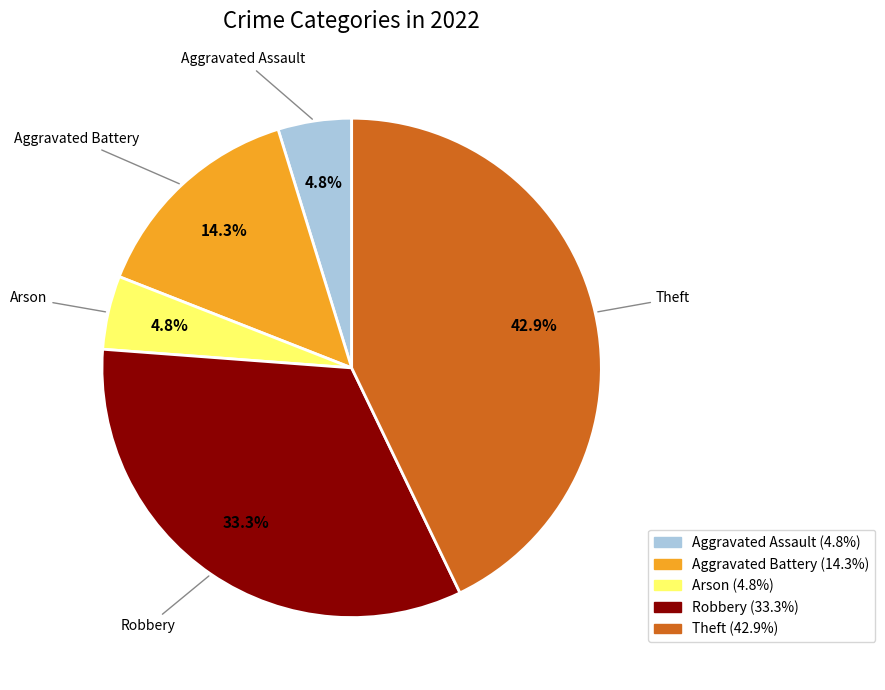

Approximately how many times larger is the value at Aggravated Assault compared to Aggravated Battery?

0.3